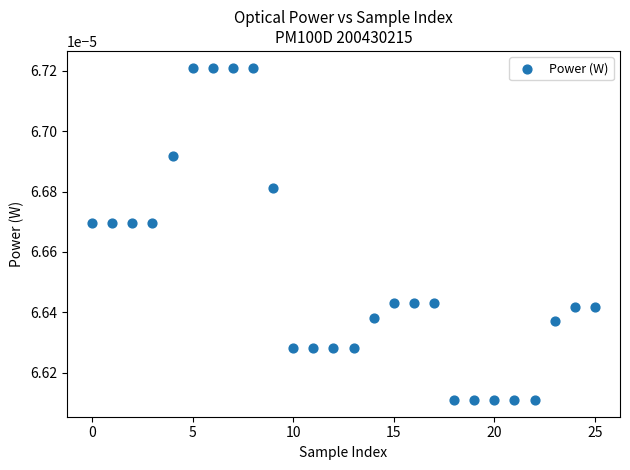

How many points are shown in the scatter plot?

26